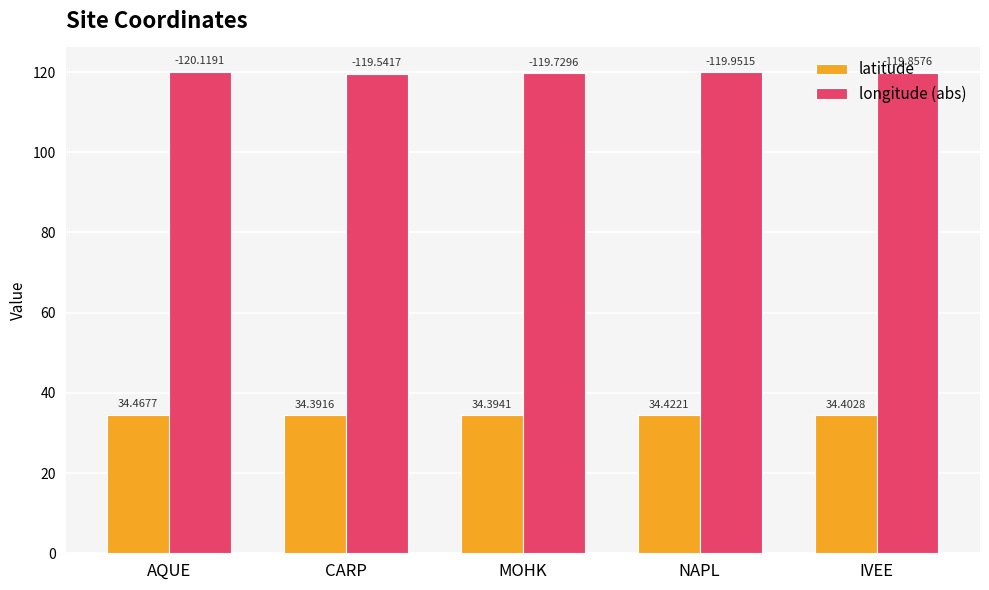

Between MOHK and NAPL, which series saw the biggest shift?

longitude (abs)